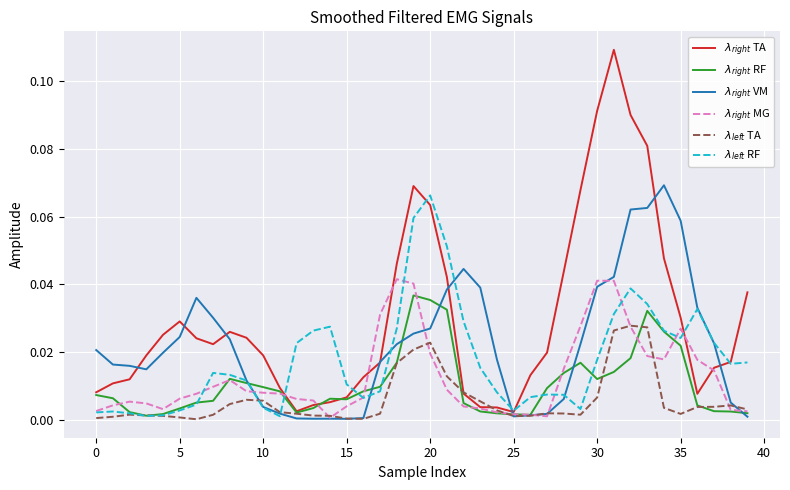

Does the chart have visible grid lines?

Yes